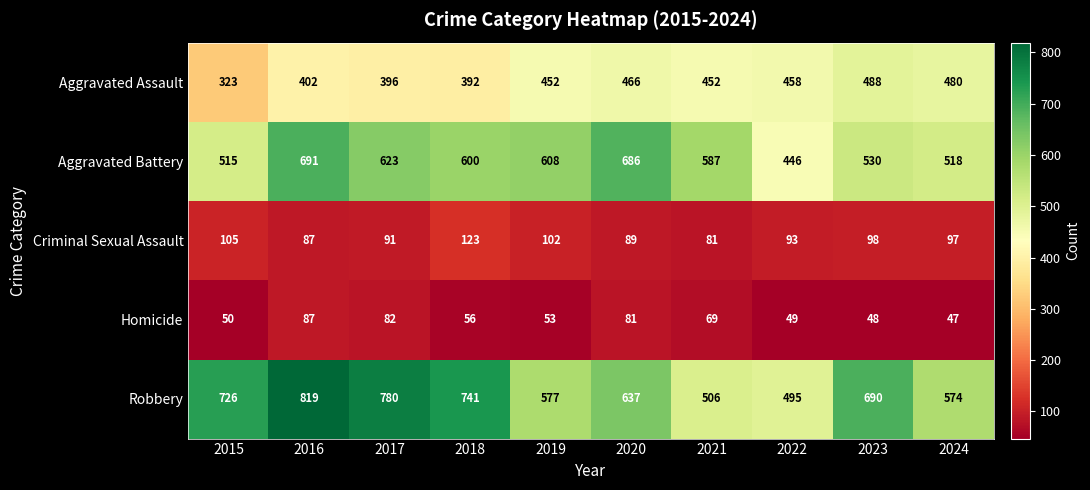

What is the approximate value of Robbery at 2019, to the nearest 50?

600